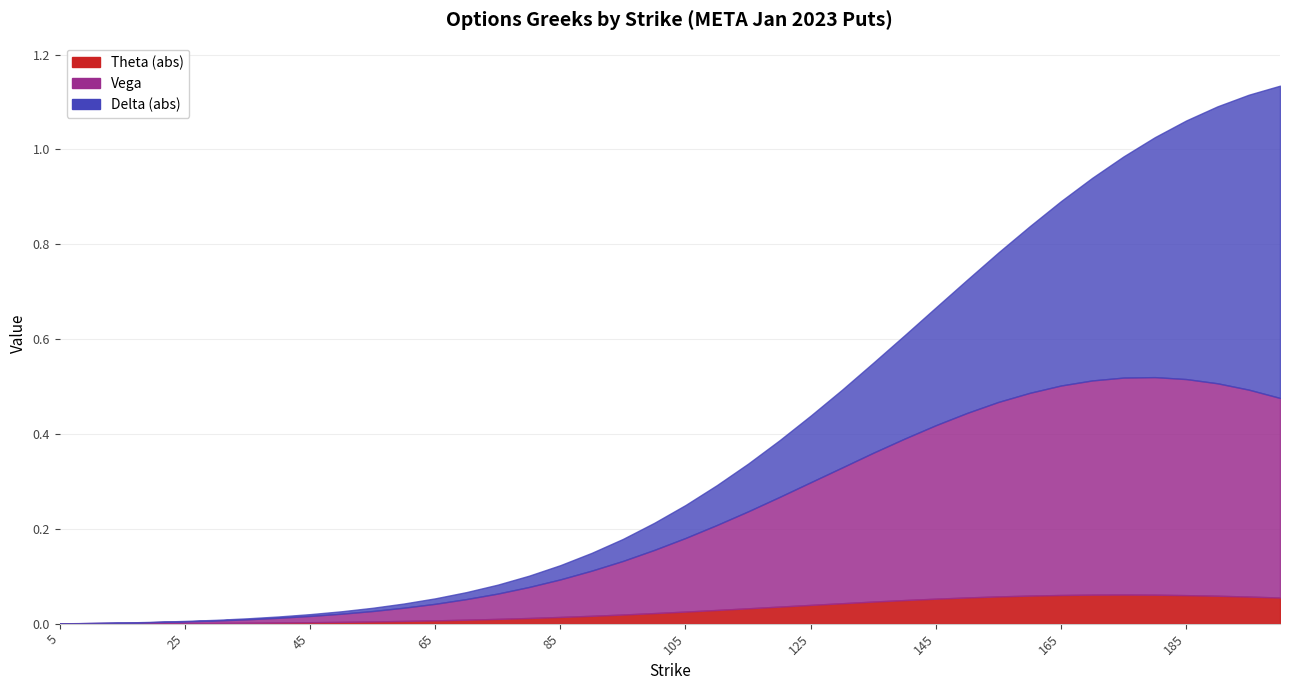

Count the number of categories in the chart.

40